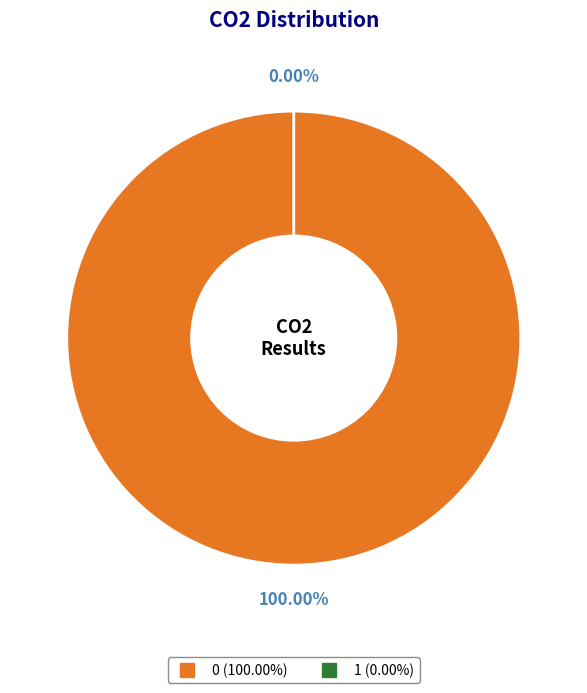

To the nearest percent, what percentage of the pie is 0?

100%